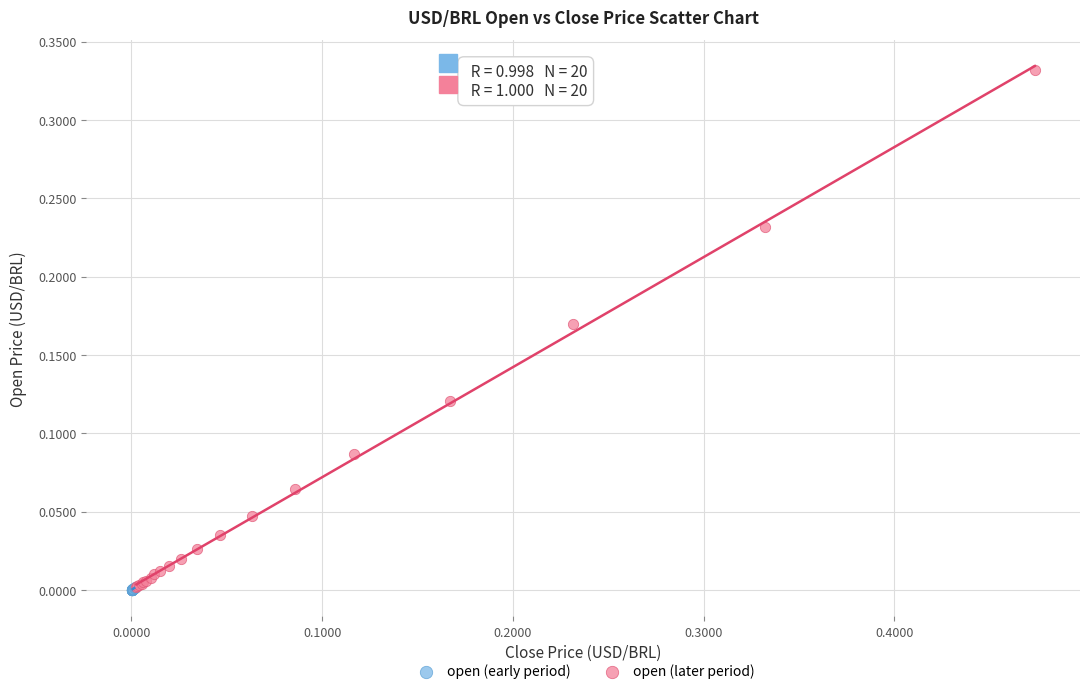

Which series has the widest spread of Y values?

open (later period)